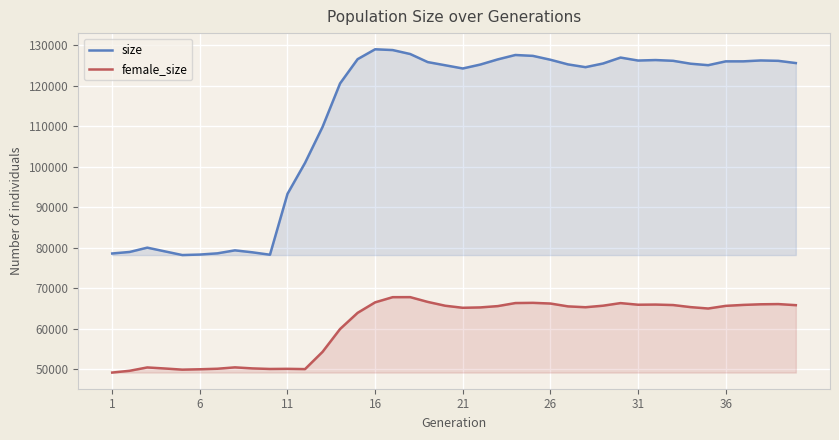

List the series in order of their peak value, highest first.

size, female_size